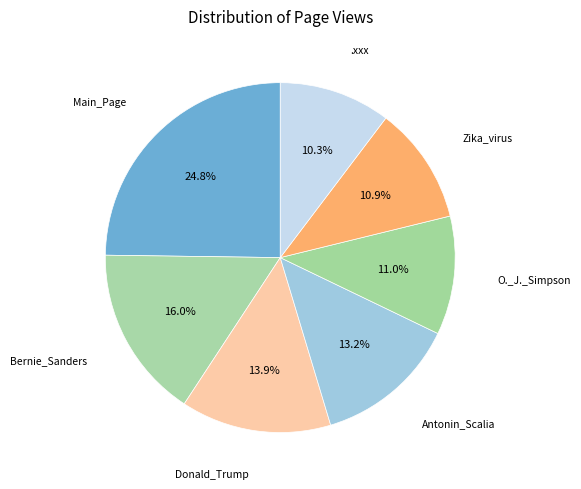

How many segments does this pie chart have?

7